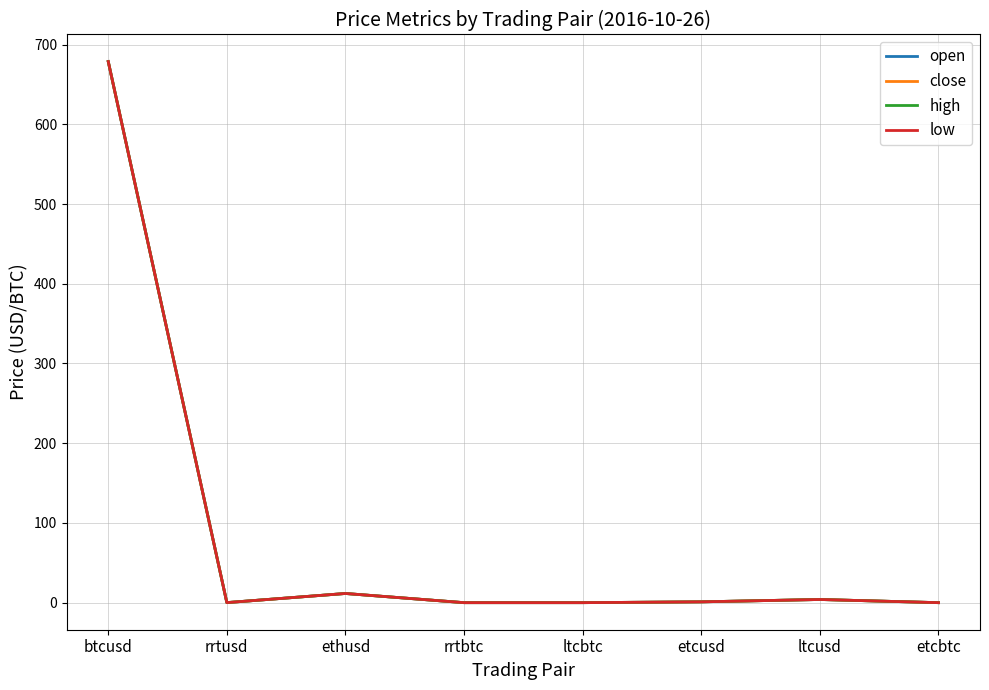

At which category does close reach its first local valley?

rrtusd